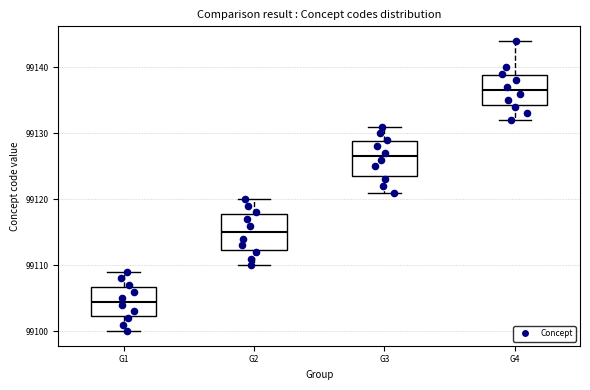

Where does the median line of the box for G4 sit on the y-axis? The values are not printed on the chart, so give them approximately, as read against the axis.

99137